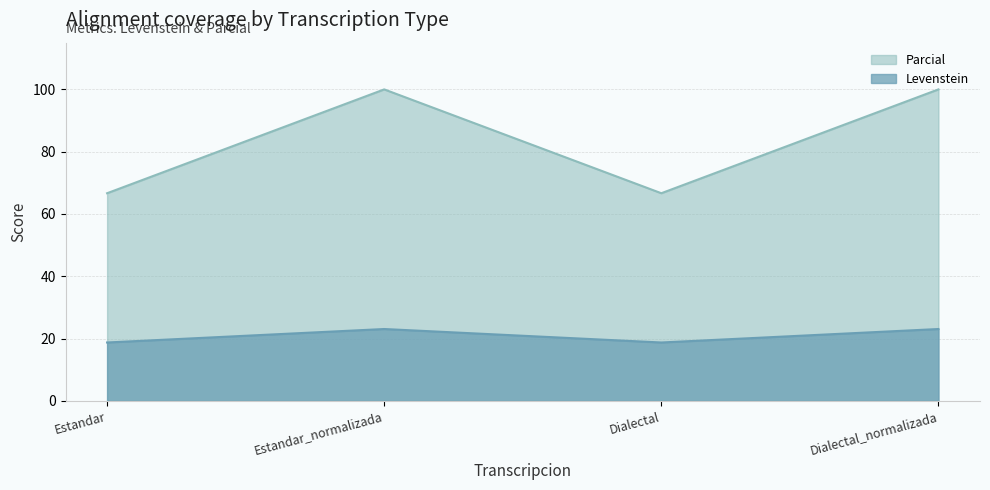

The Levenstein series shows 157.0 at Dialectal_normalizada. True or false?

False